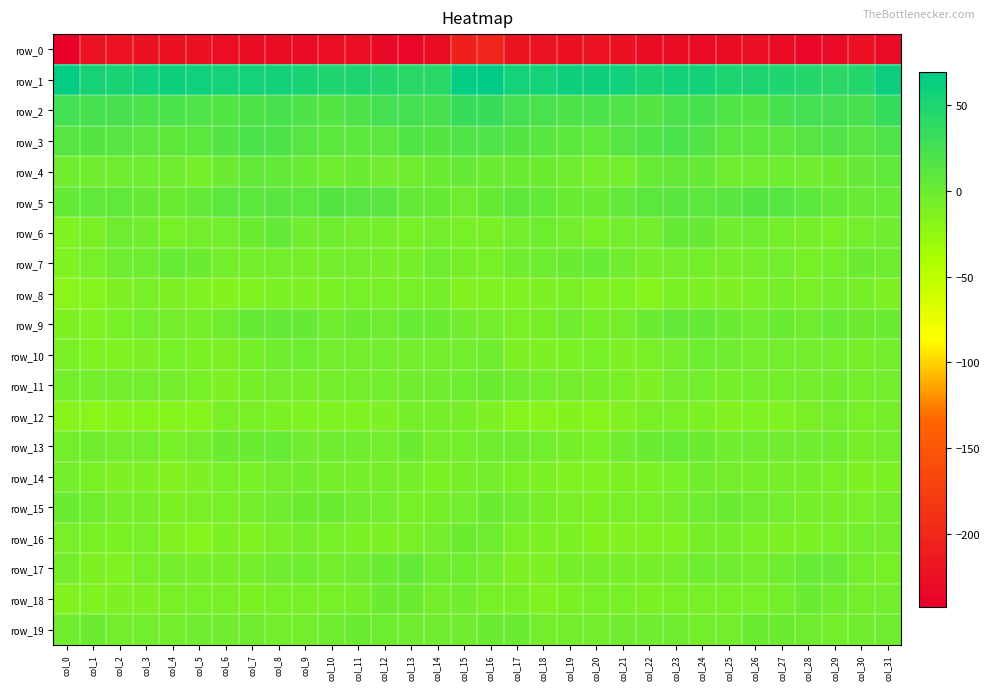

What is the difference between the second highest and minimum values in the row_1 series?

24.6